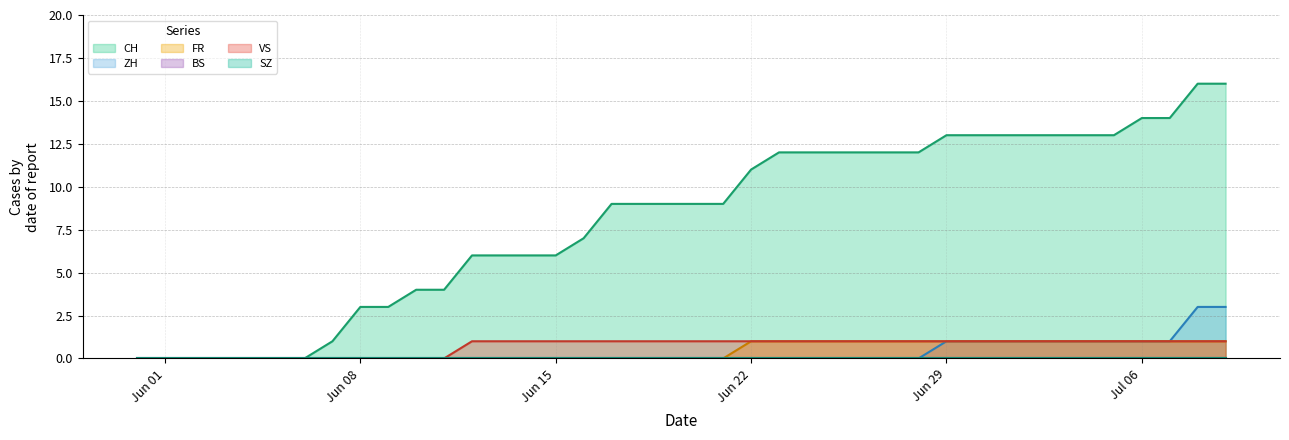

Read the CH value at 2020-06-17, to the nearest 10.

10